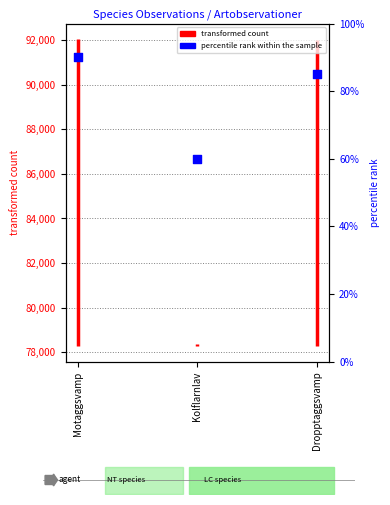

What is the ratio of the value at Motaggsvamp to the value at Kolflarnlav?

1.5